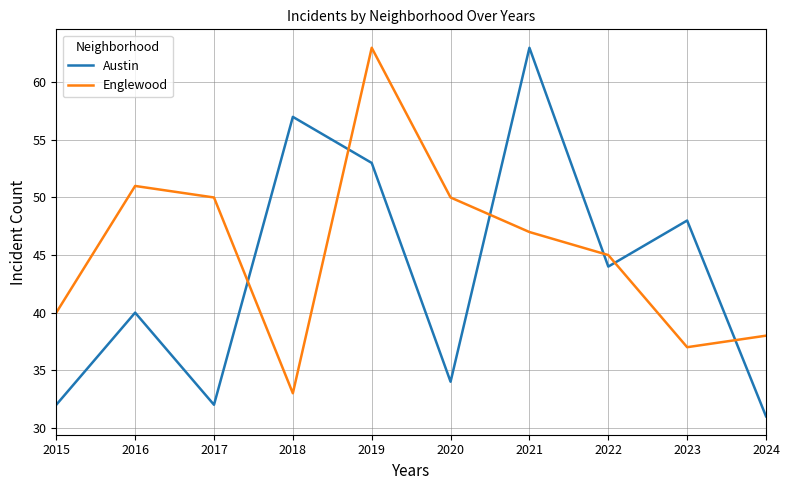

Rank the series at 2024 from lowest to highest value.

Austin, Englewood